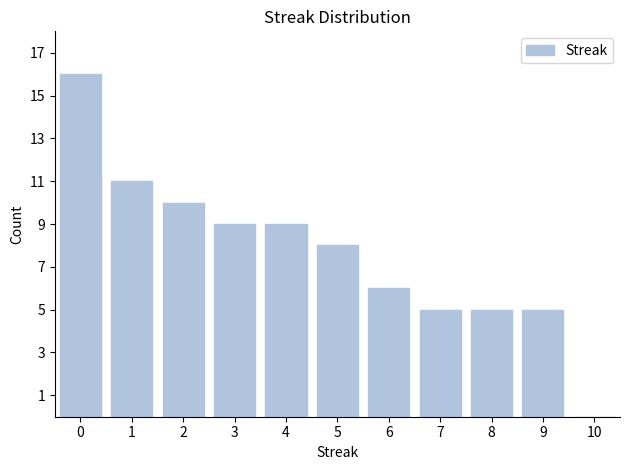

Reading left to right, list all the values displayed in this chart.

0=16	1=11	2=10	3=9	4=9	5=8	6=6	7=5	8=5	9=5	10=0